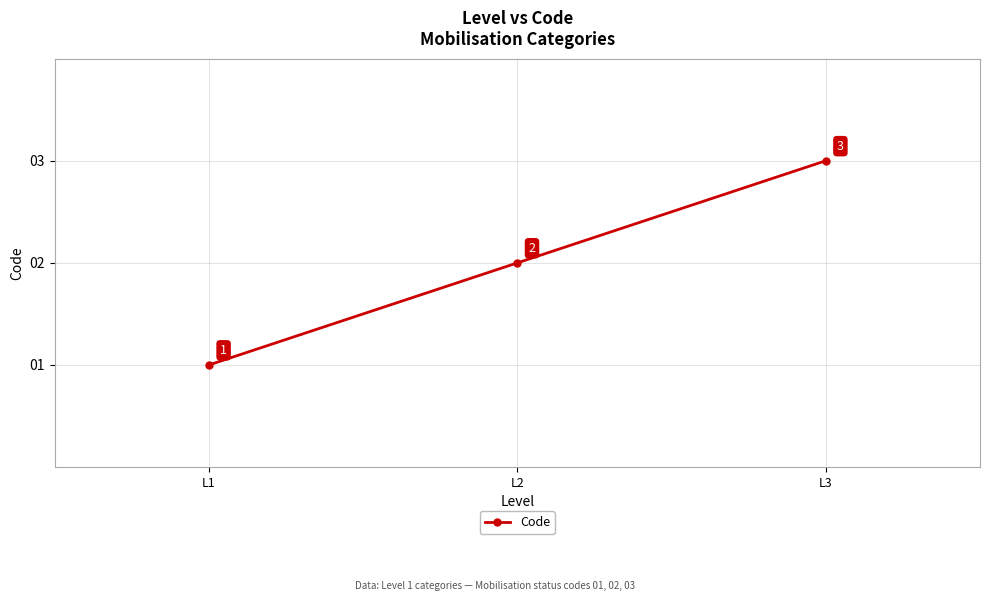

How many series are shown in this chart?

1